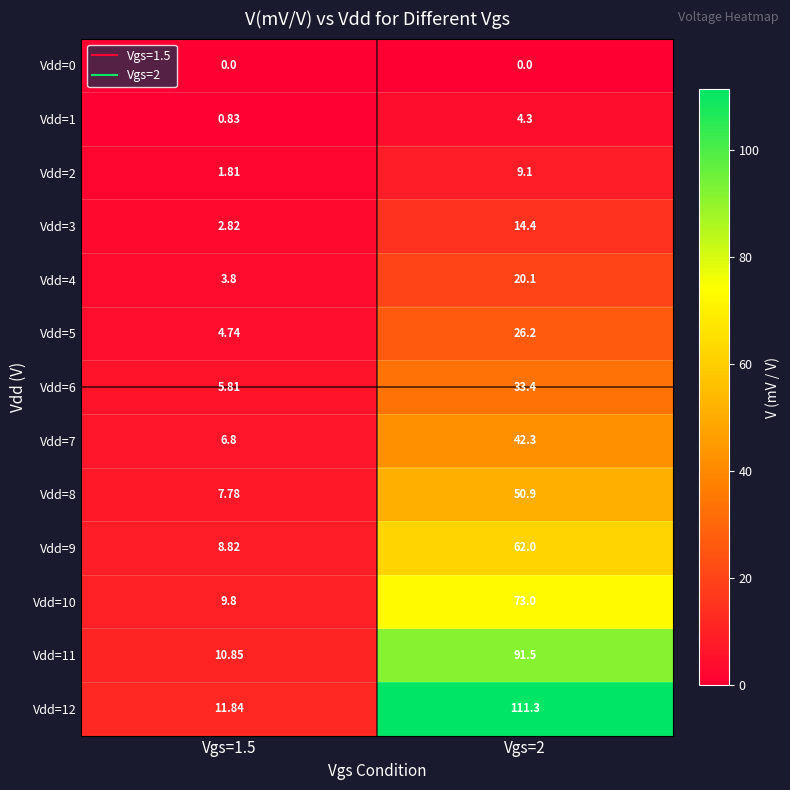

Is the value of Vdd=5 at Vgs=1.5 greater than the value of Vdd=12 at Vgs=2?

No